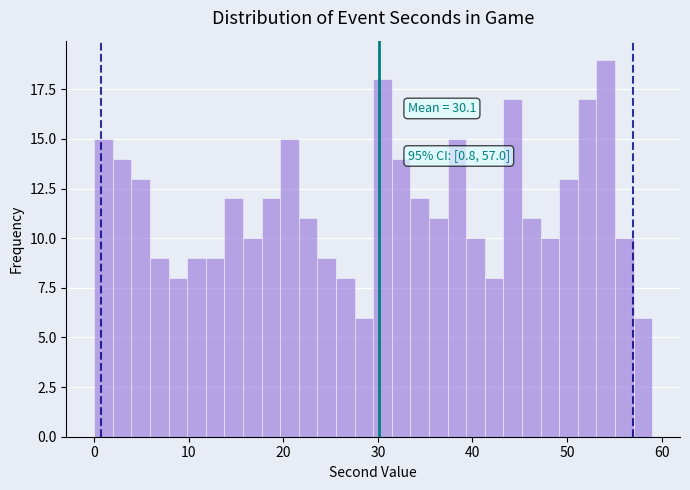

Around what value on the x-axis is the tallest bar? Give the approximate position of its centre, as read against the axis.

54